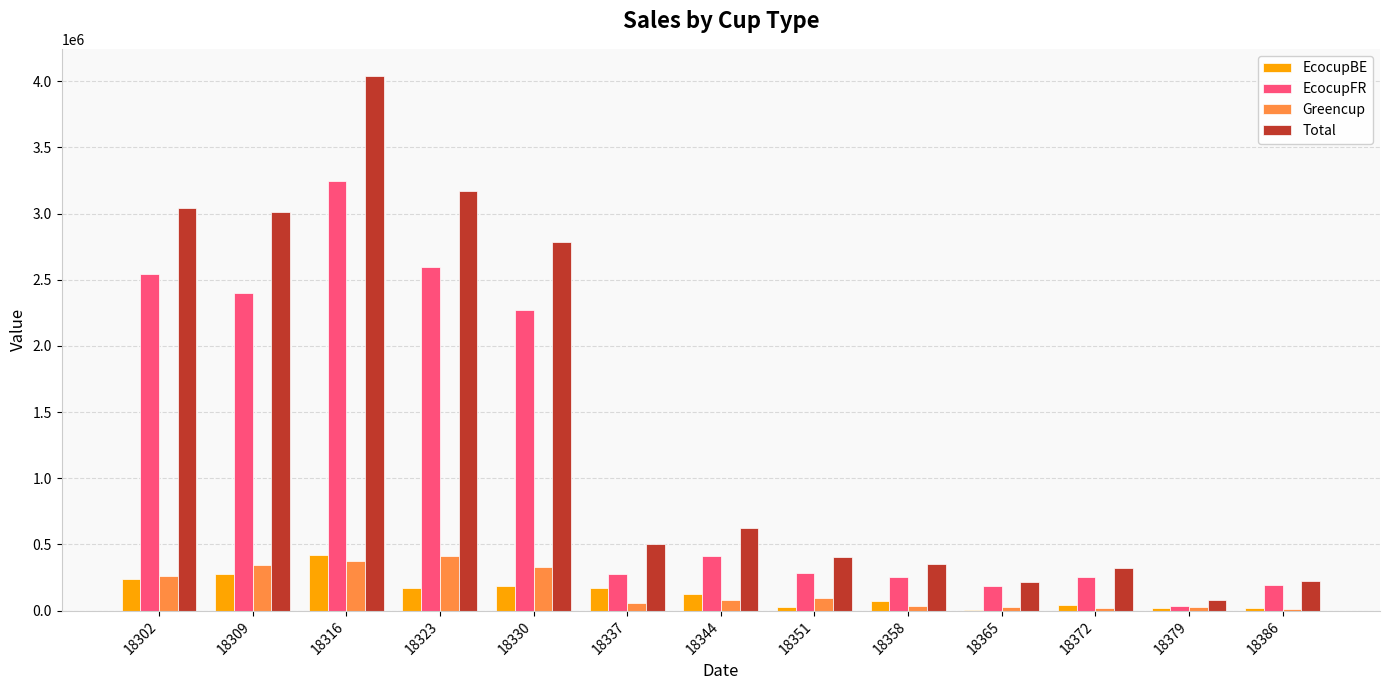

The value of Greencup at 18302 is 258607.3. True or false?

True